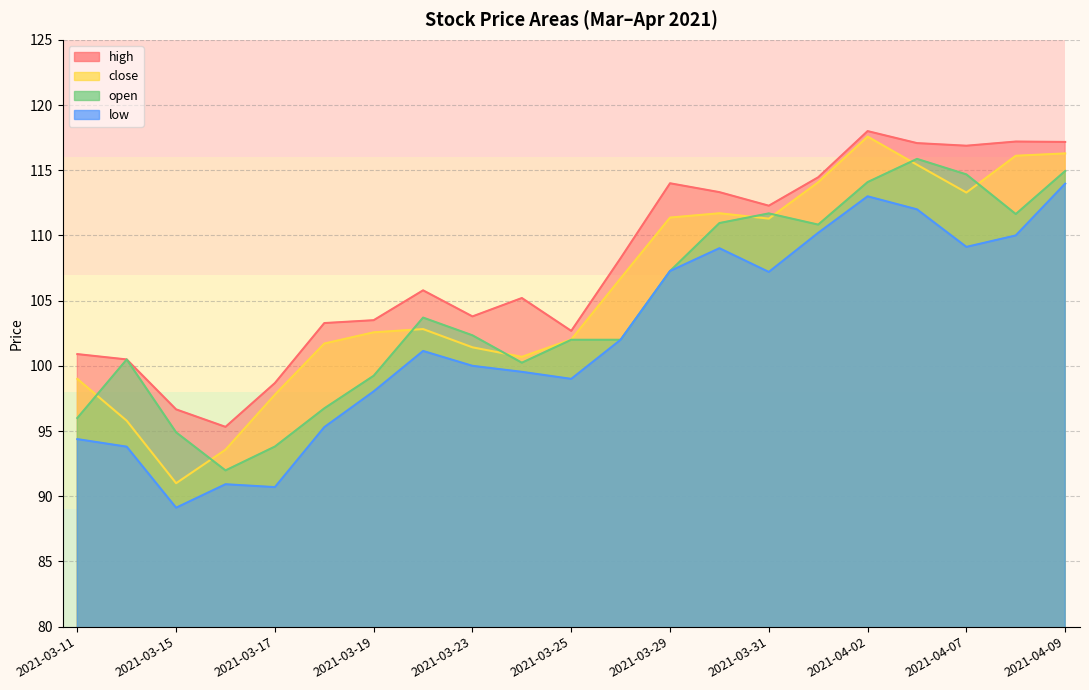

Reading left to right, list all the values displayed in this chart.

high: 2021-03-11=100.9	2021-03-12=100.5	2021-03-15=96.7	2021-03-16=95.3	2021-03-17=98.7	2021-03-18=103.3	2021-03-19=103.5	2021-03-22=105.8	2021-03-23=103.8	2021-03-24=105.2	2021-03-25=102.7	2021-03-26=108.3	2021-03-29=114.0	2021-03-30=113.3	2021-03-31=112.3	2021-04-01=114.5	2021-04-02=118.0	2021-04-06=117.1	2021-04-07=116.9	2021-04-08=117.2	2021-04-09=117.2
close: 2021-03-11=99.0	2021-03-12=95.8	2021-03-15=91.0	2021-03-16=93.6	2021-03-17=97.8	2021-03-18=101.7	2021-03-19=102.6	2021-03-22=102.8	2021-03-23=101.4	2021-03-24=100.7	2021-03-25=102.0	2021-03-26=106.7	2021-03-29=111.4	2021-03-30=111.7	2021-03-31=111.3	2021-04-01=114.1	2021-04-02=117.6	2021-04-06=115.4	2021-04-07=113.3	2021-04-08=116.1	2021-04-09=116.3
open: 2021-03-11=96.0	2021-03-12=100.5	2021-03-15=94.9	2021-03-16=92.0	2021-03-17=93.8	2021-03-18=96.7	2021-03-19=99.2	2021-03-22=103.7	2021-03-23=102.3	2021-03-24=100.2	2021-03-25=102.0	2021-03-26=102.0	2021-03-29=107.3	2021-03-30=111.0	2021-03-31=111.7	2021-04-01=110.8	2021-04-02=114.1	2021-04-06=115.9	2021-04-07=114.7	2021-04-08=111.6	2021-04-09=114.9
low: 2021-03-11=94.4	2021-03-12=93.8	2021-03-15=89.1	2021-03-16=90.9	2021-03-17=90.7	2021-03-18=95.3	2021-03-19=98.0	2021-03-22=101.1	2021-03-23=100.0	2021-03-24=99.5	2021-03-25=99.0	2021-03-26=102.0	2021-03-29=107.3	2021-03-30=109.0	2021-03-31=107.2	2021-04-01=110.2	2021-04-02=113.0	2021-04-06=112.0	2021-04-07=109.1	2021-04-08=110.0	2021-04-09=114.0